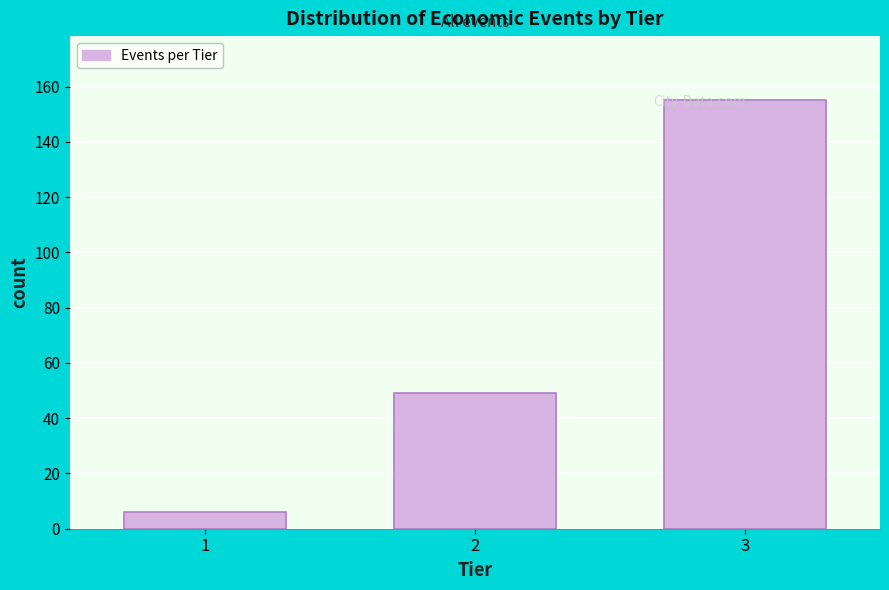

List the labels in order of value, smallest first.

1, 2, 3